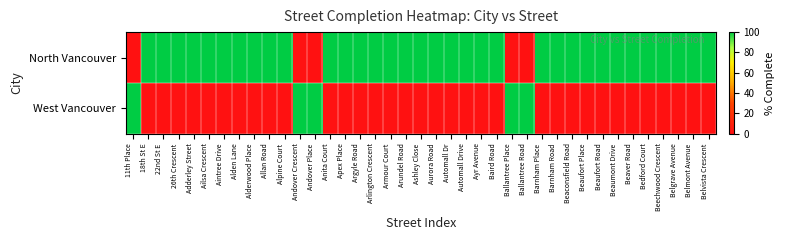

Which label corresponds to the smallest value in the chart?

11th Place